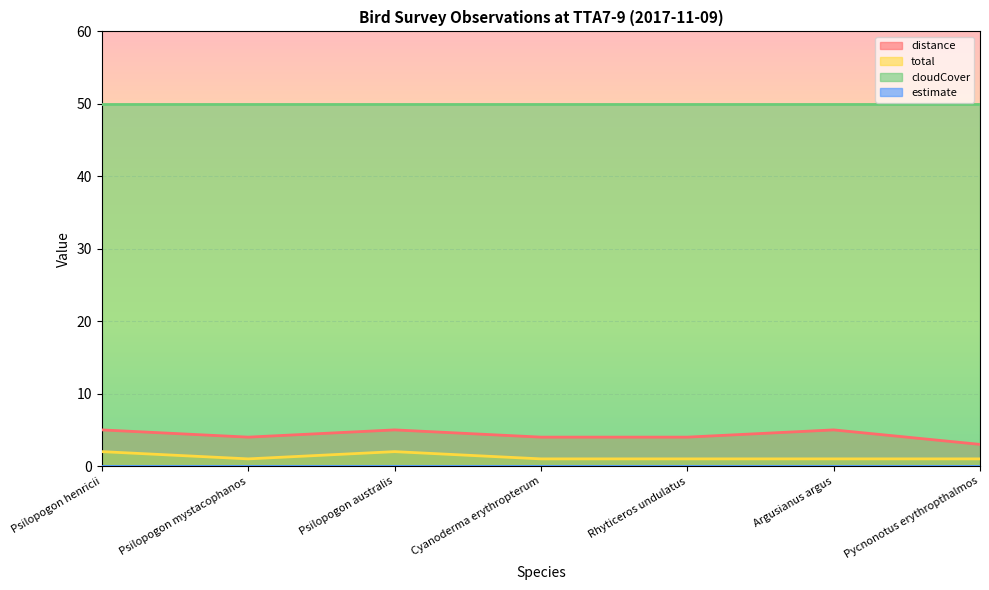

At which label is distance closest to 4?

Psilopogon mystacophanos